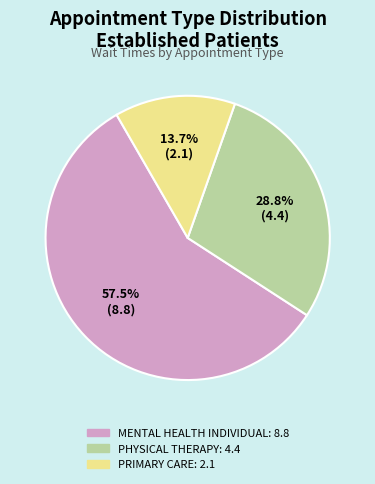

What is the smallest slice in the pie chart?

PRIMARY CARE